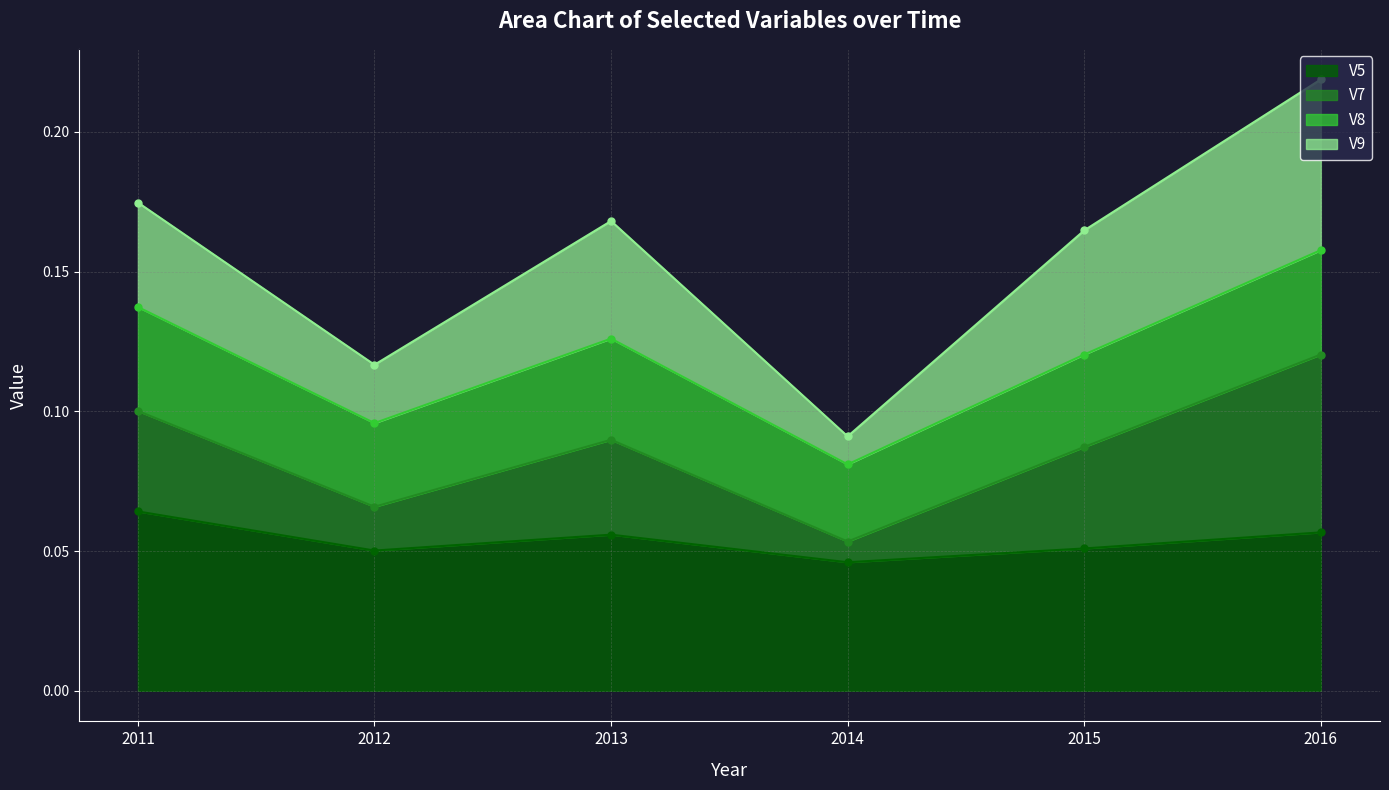

Count the number of categories in the chart.

6